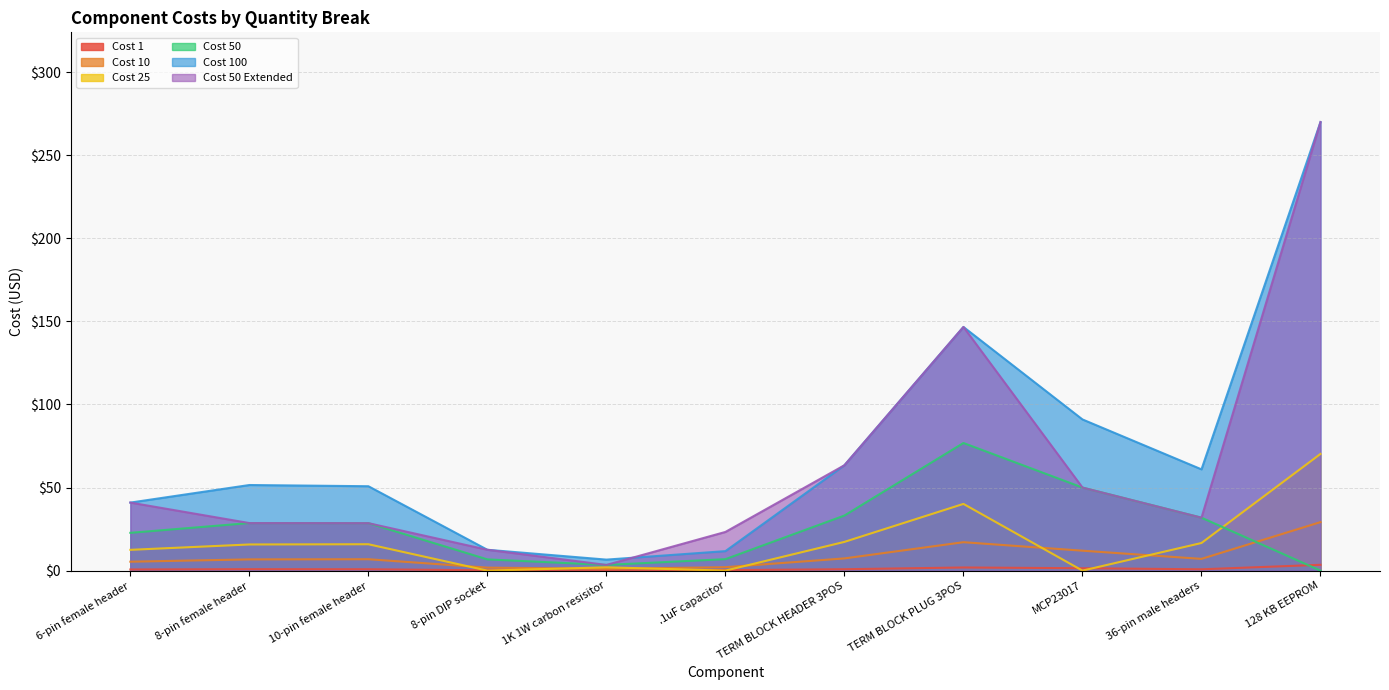

True or false: Cost 50 Extended and Cost 50 intersect in this chart.

False